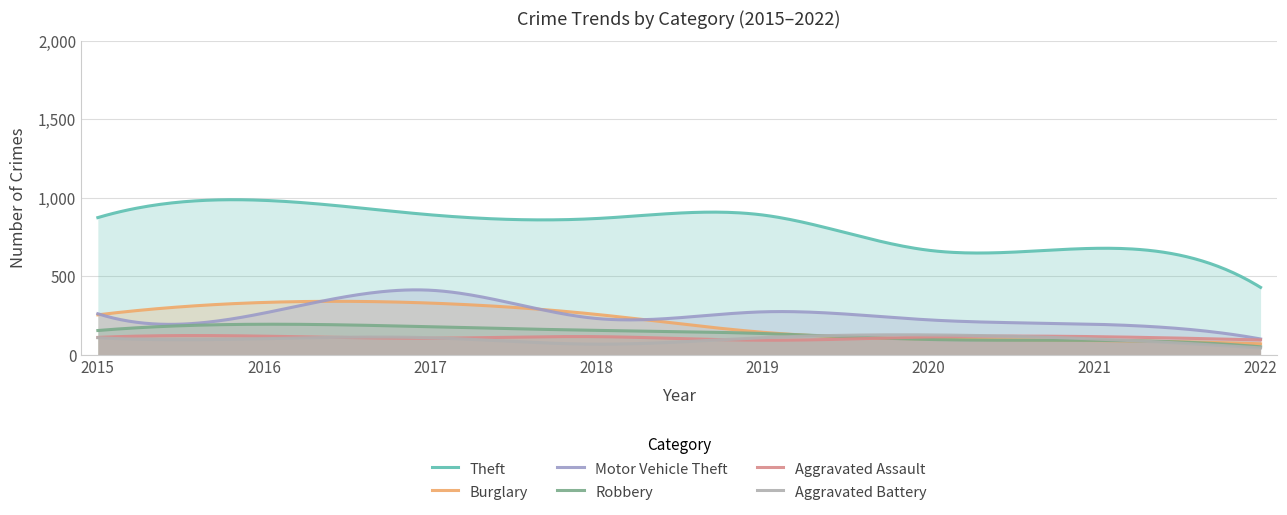

Which series has the largest total across all categories?

Theft